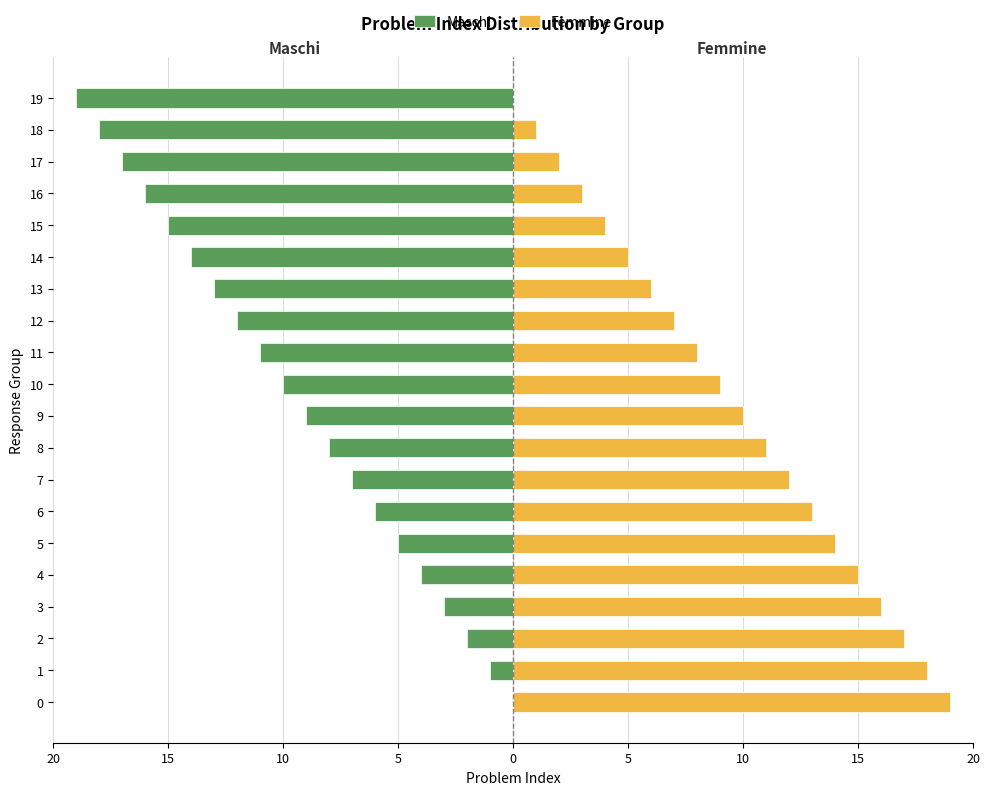

What is the average value of the Femmine series?

10